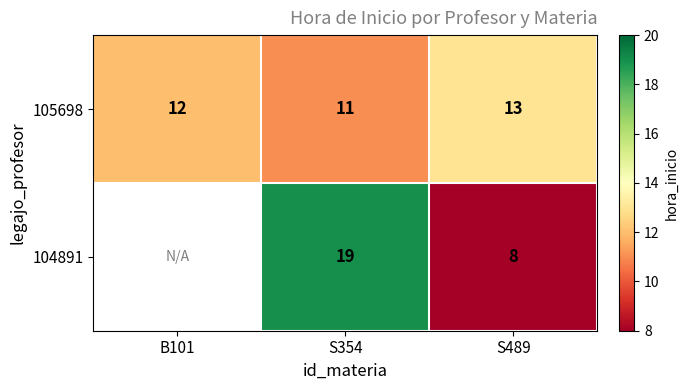

Which category has the lowest value across all series?

S489